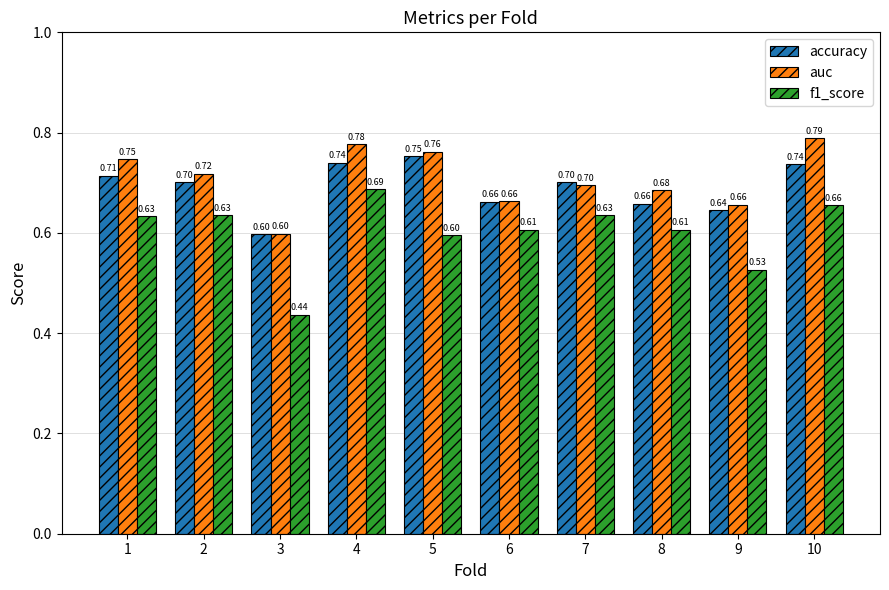

At which category is the sum across all series the highest?

4